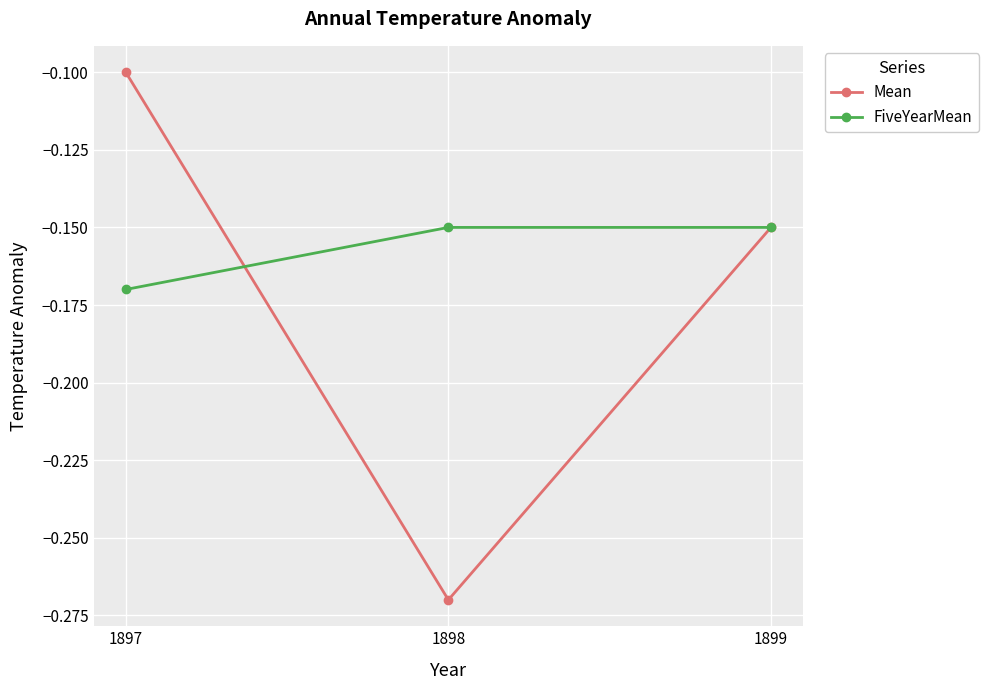

Is it true that Mean equals -0.2 at 1899?

False